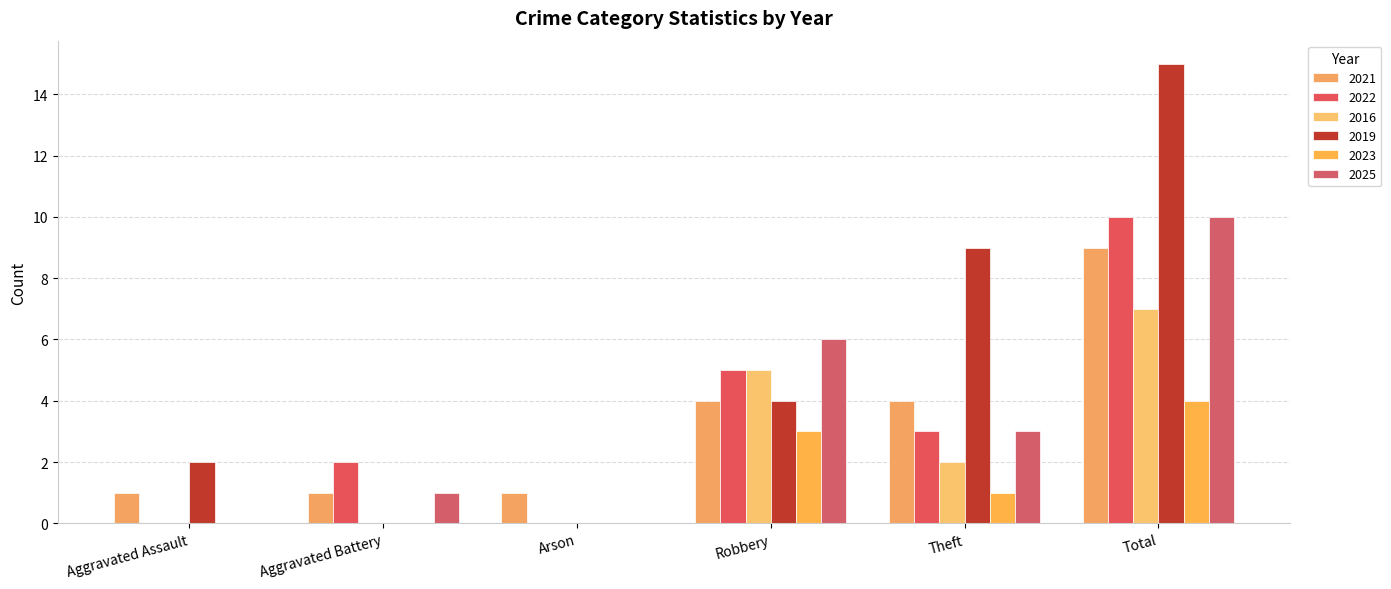

How many groups of bars are there?

6